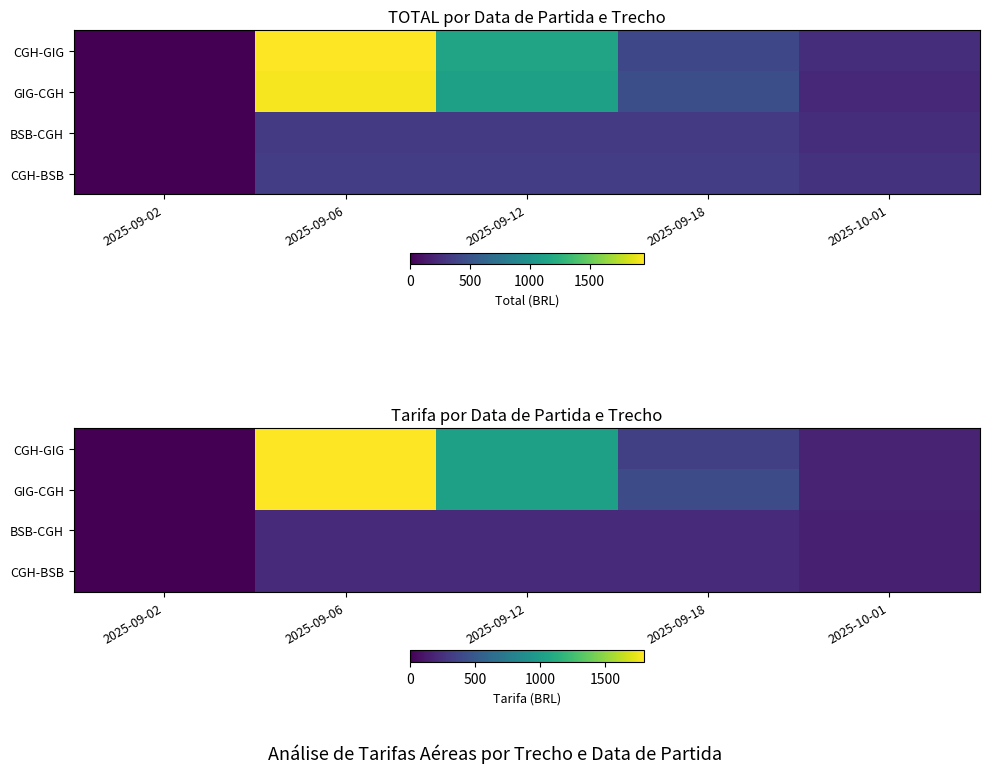

Is it true that GIG-CGH equals 181.6 at 2025-10-01?

True